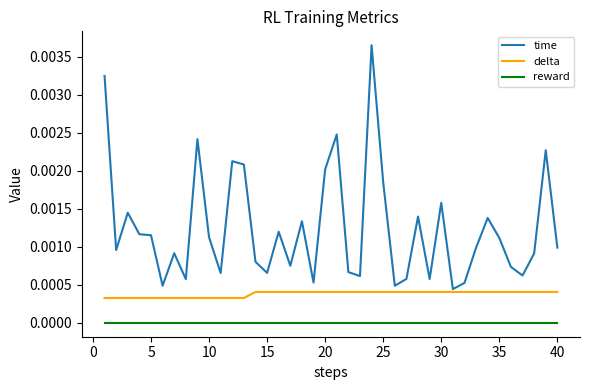

How many series are shown in this chart?

3